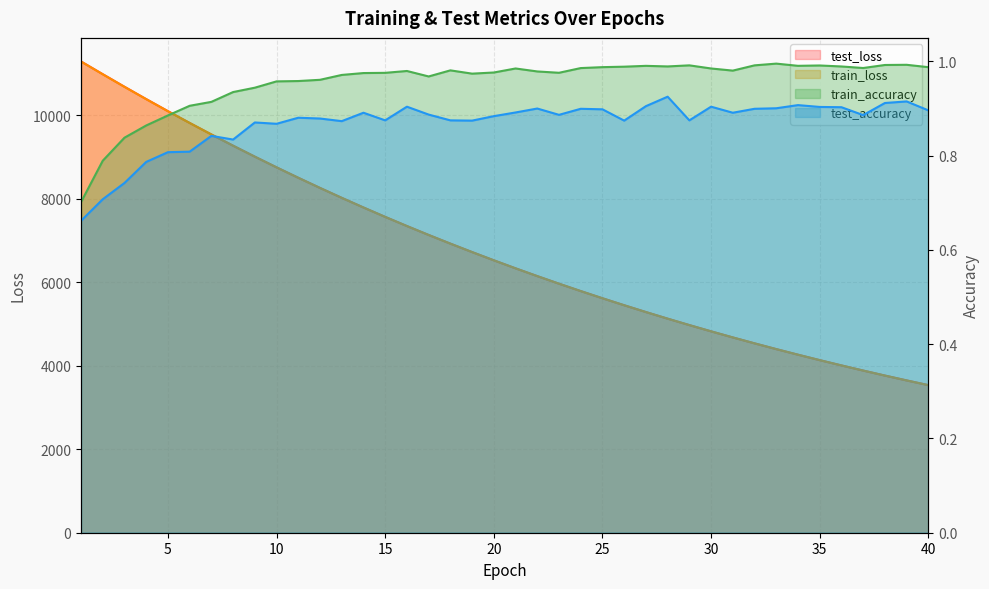

True or false: train_accuracy and test_loss intersect in this chart.

False